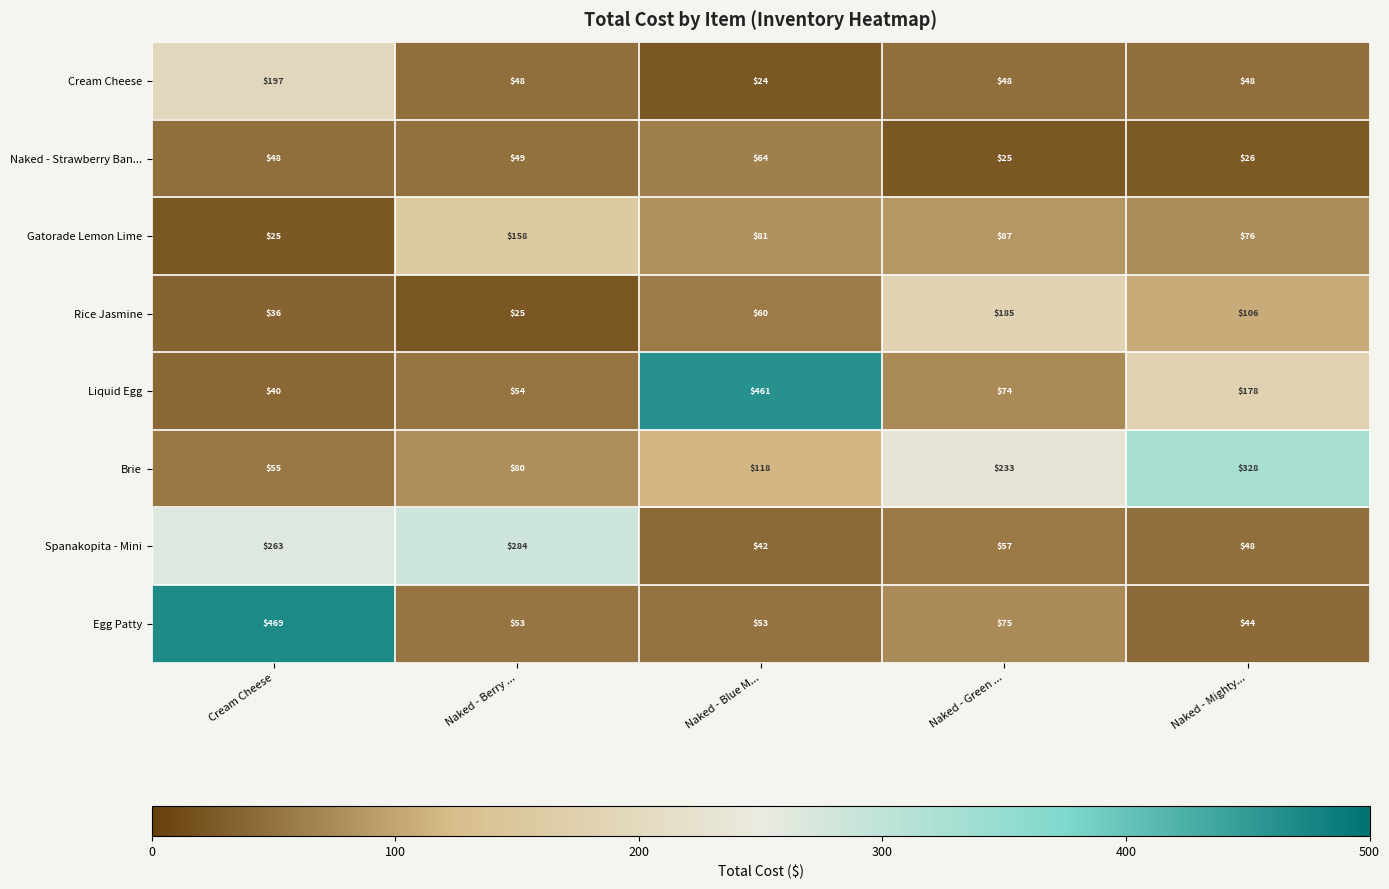

Where is Egg Patty nearest to the value 256?

Naked - Green ...